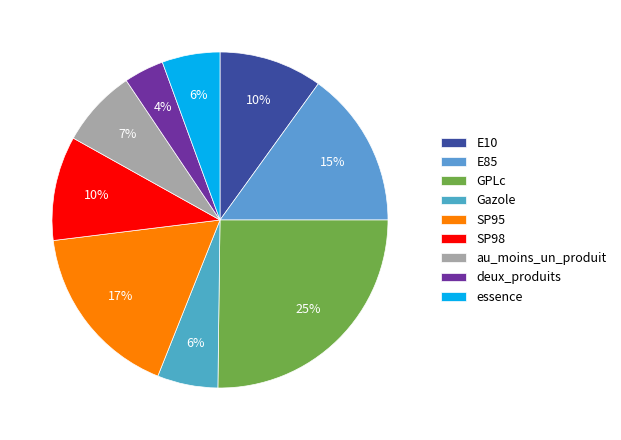

How many slices are in this pie chart?

9